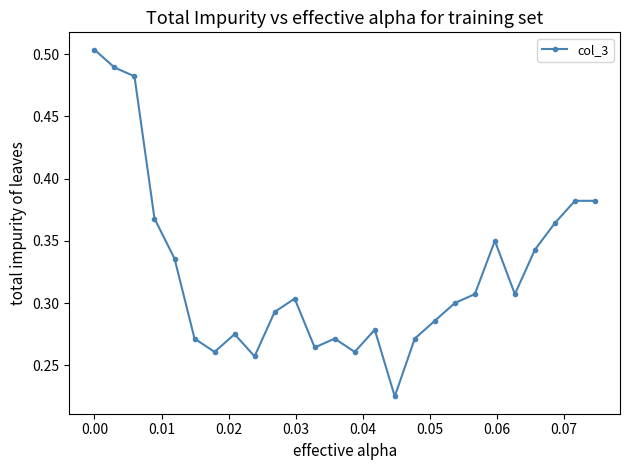

What is the sum of all values?

8.4